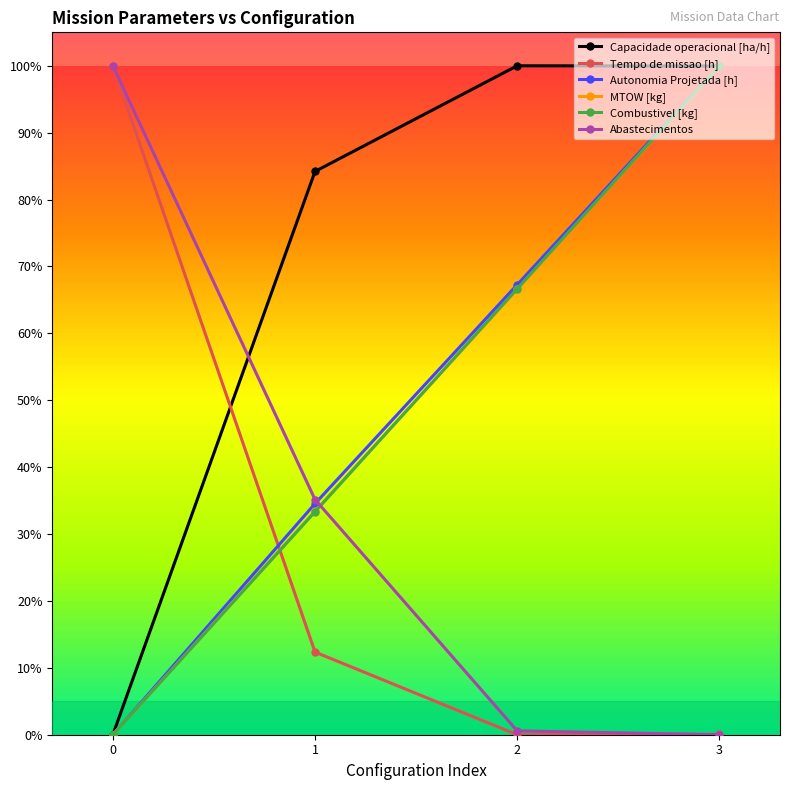

True or false: Autonomia Projetada [h] has a value of 0.3 at 1.

True